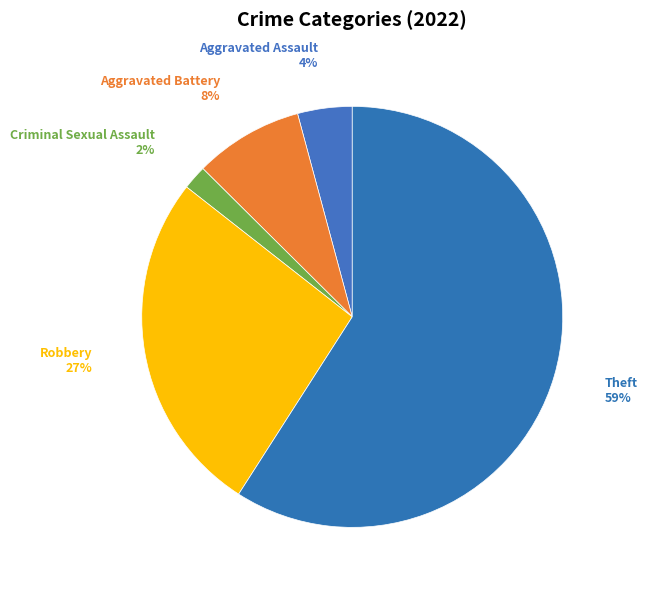

What is the majority slice?

Theft